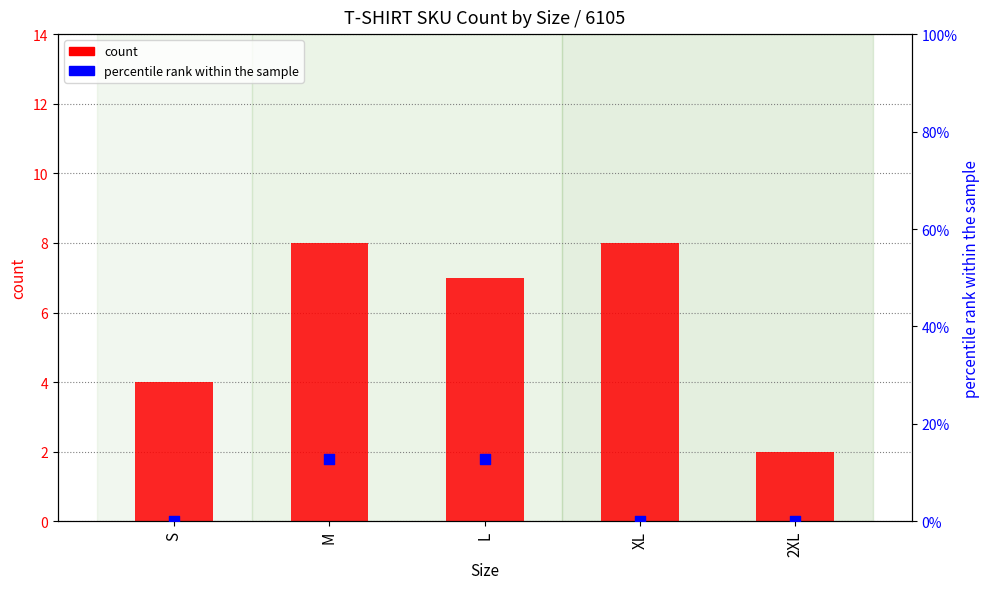

Which series contains the lowest Y value?

percentile rank within the sample